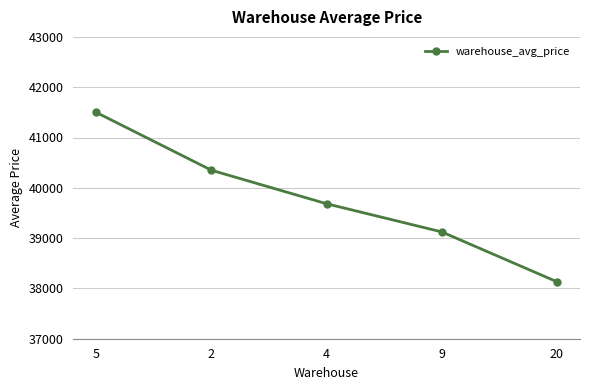

What is the minimum value shown in the chart?

38131.9